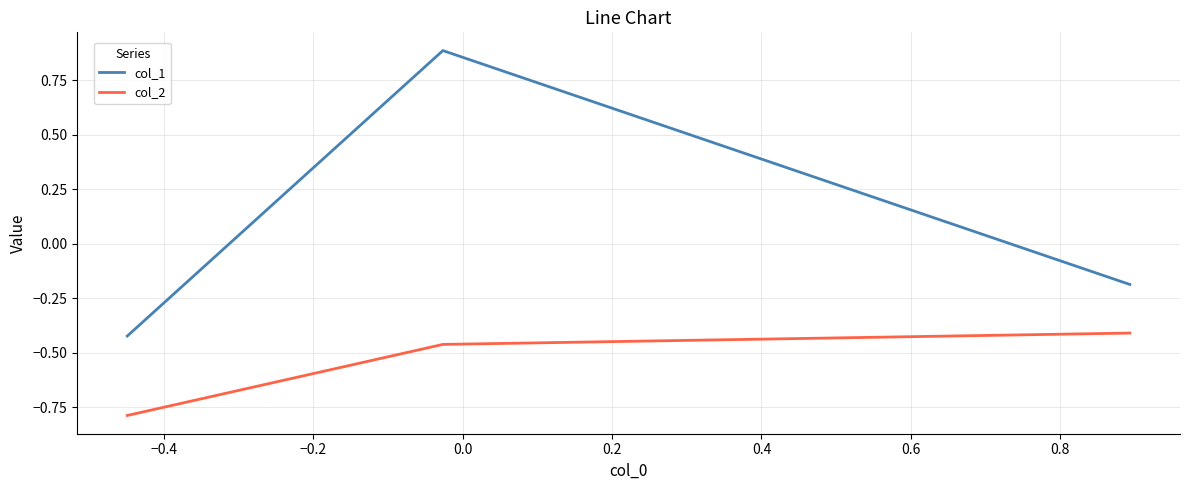

Which series has the largest total across all categories?

col_1